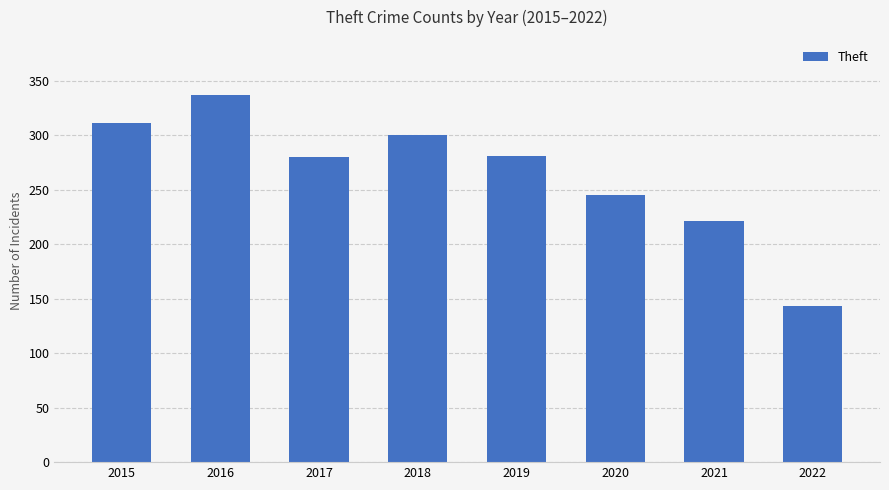

What is the average value?

265